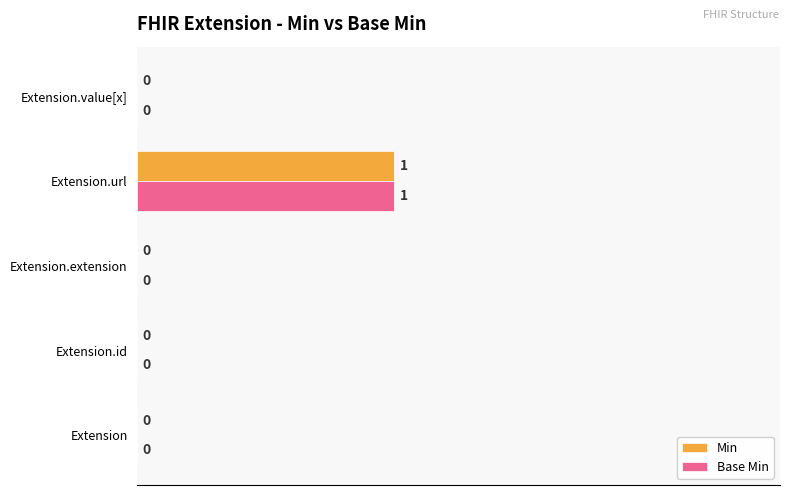

The Min series shows 0 at Extension.url. True or false?

False